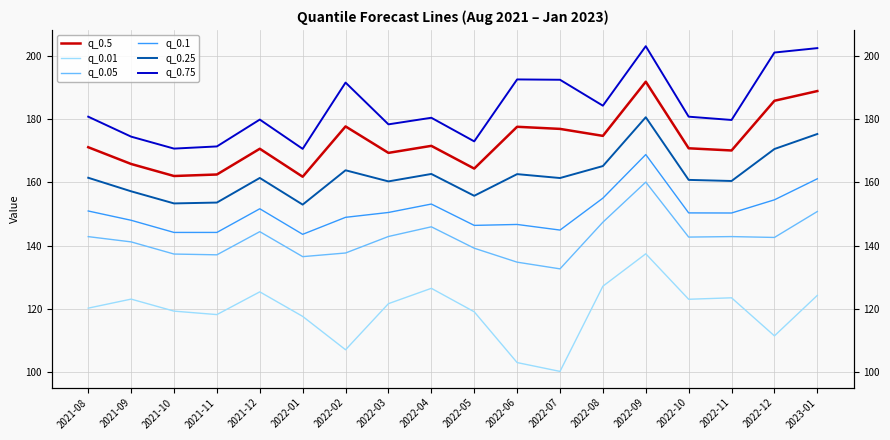

What are all the series names shown in the legend?

q_0.5, q_0.01, q_0.05, q_0.1, q_0.25, q_0.75